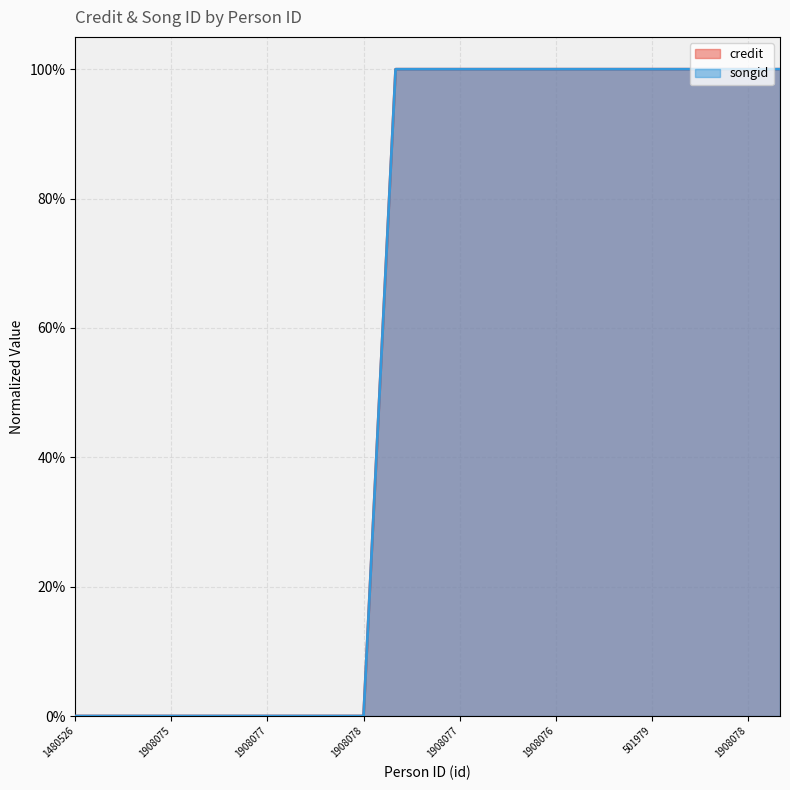

At how many categories does at least one series exceed 0?

13